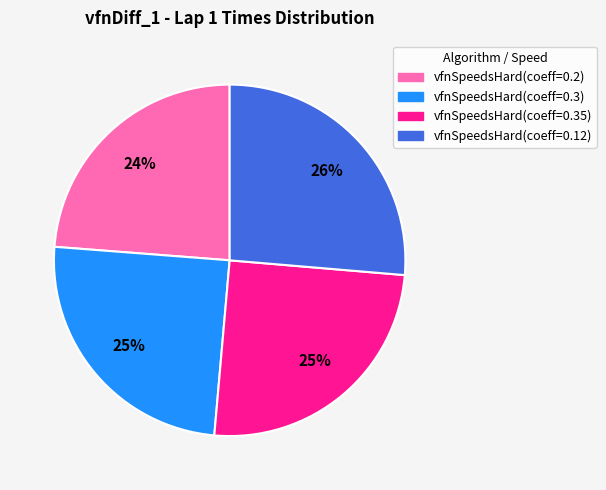

How many segments does this pie chart have?

4